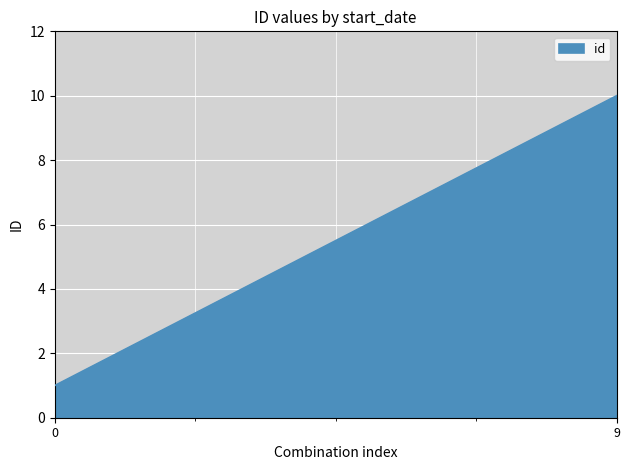

What is the greatest value displayed?

10